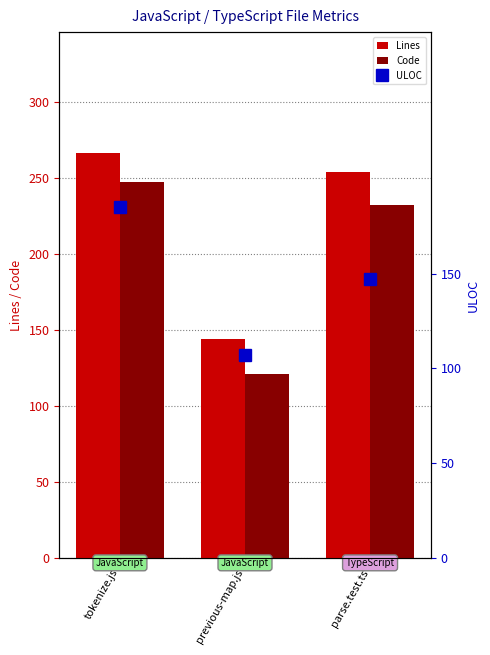

The ULOC series shows 31 at previous-map.js. True or false?

False